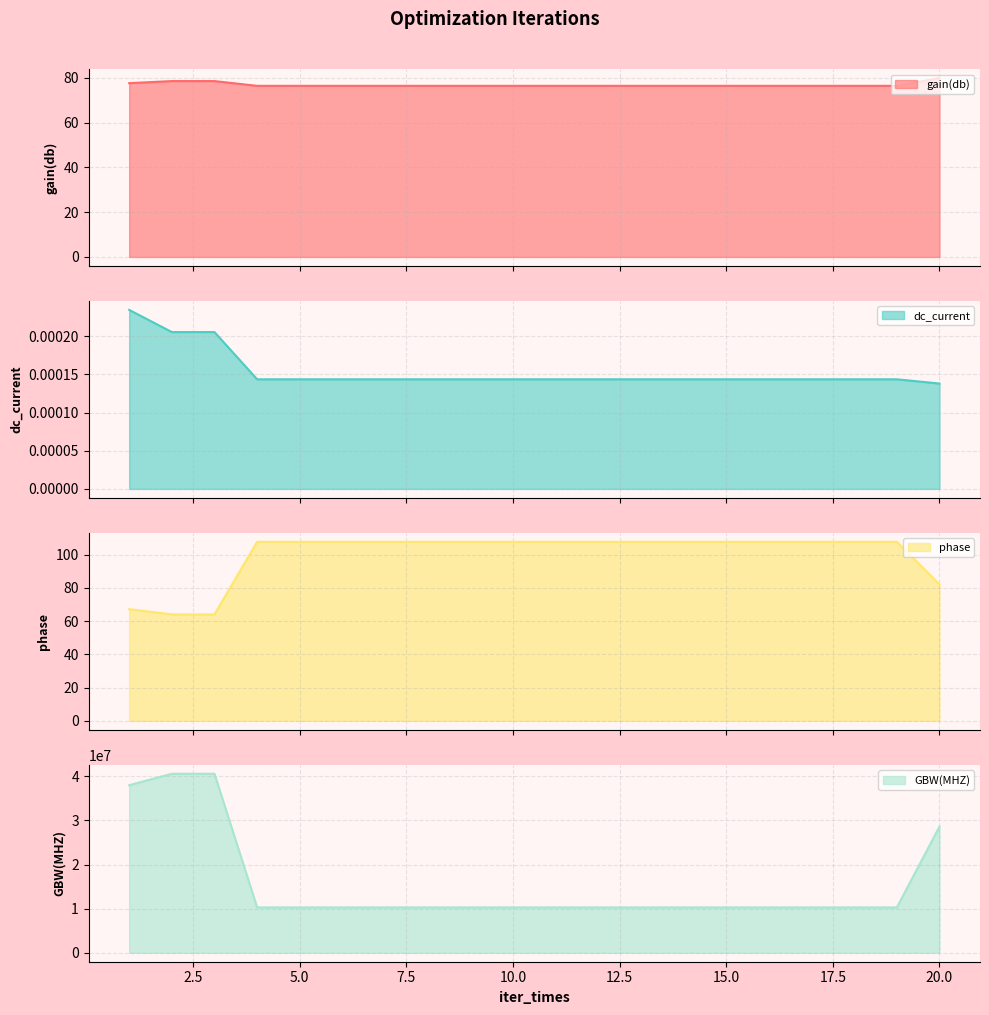

List the series in order of their peak value, highest first.

GBW(MHZ), phase, gain(db), dc_current